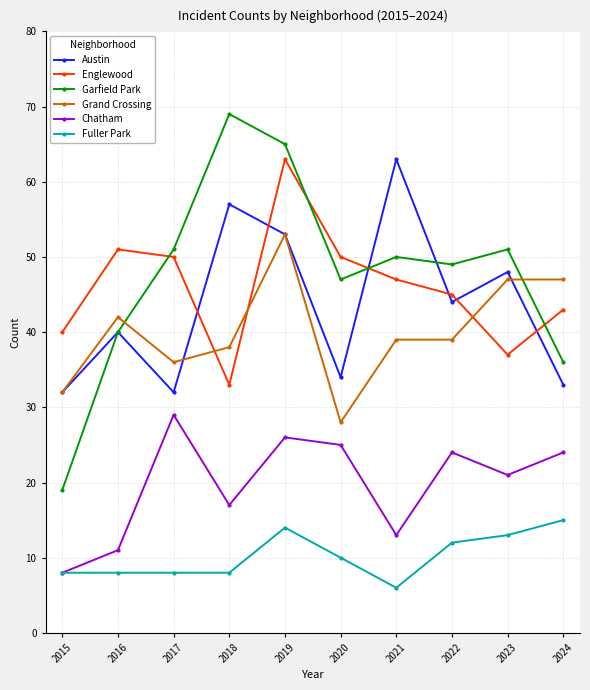

Is this an area chart (filled region under the line)?

No